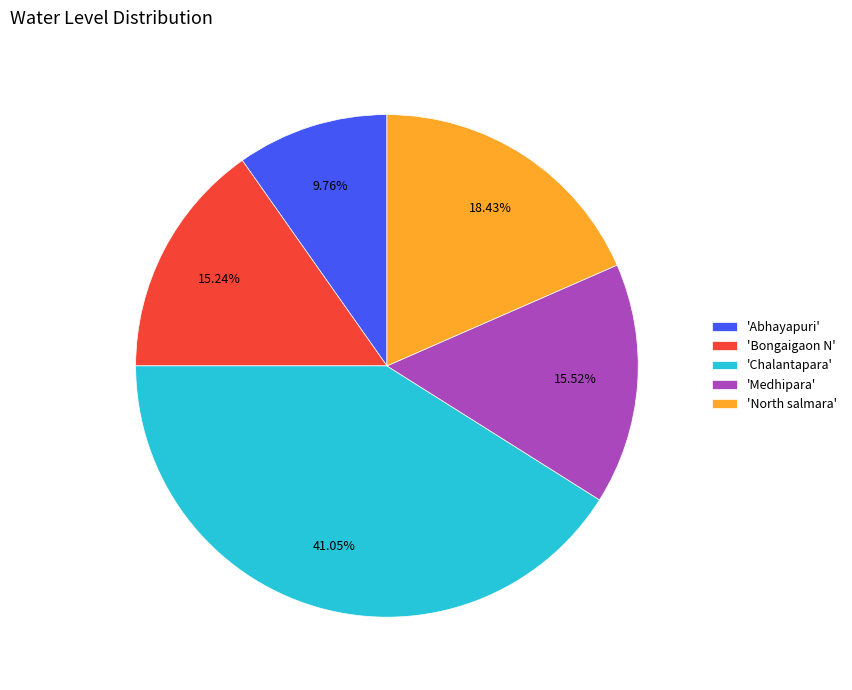

Which slice is the smallest?

'Abhayapuri'